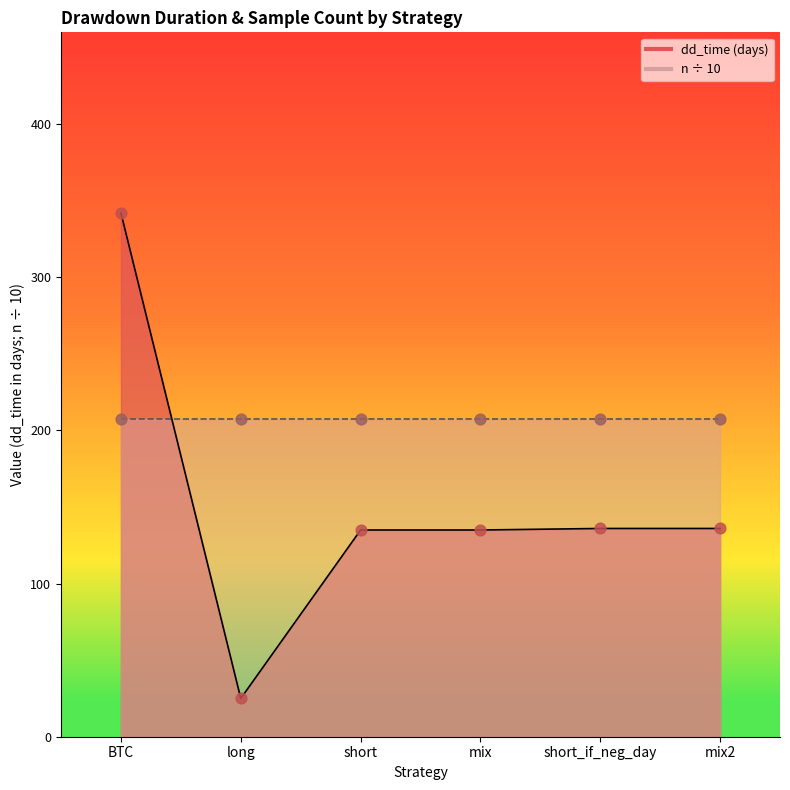

What is the change in value from BTC to long?

-317